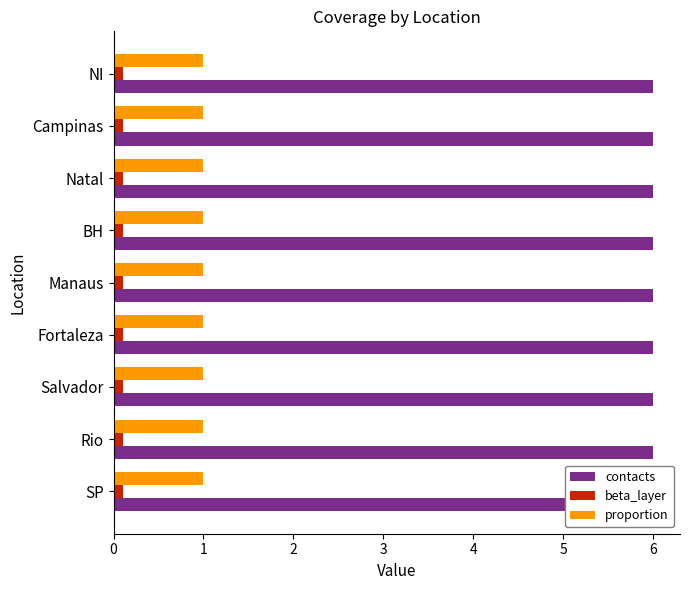

Is it true that beta_layer equals 0.1 at BH?

True